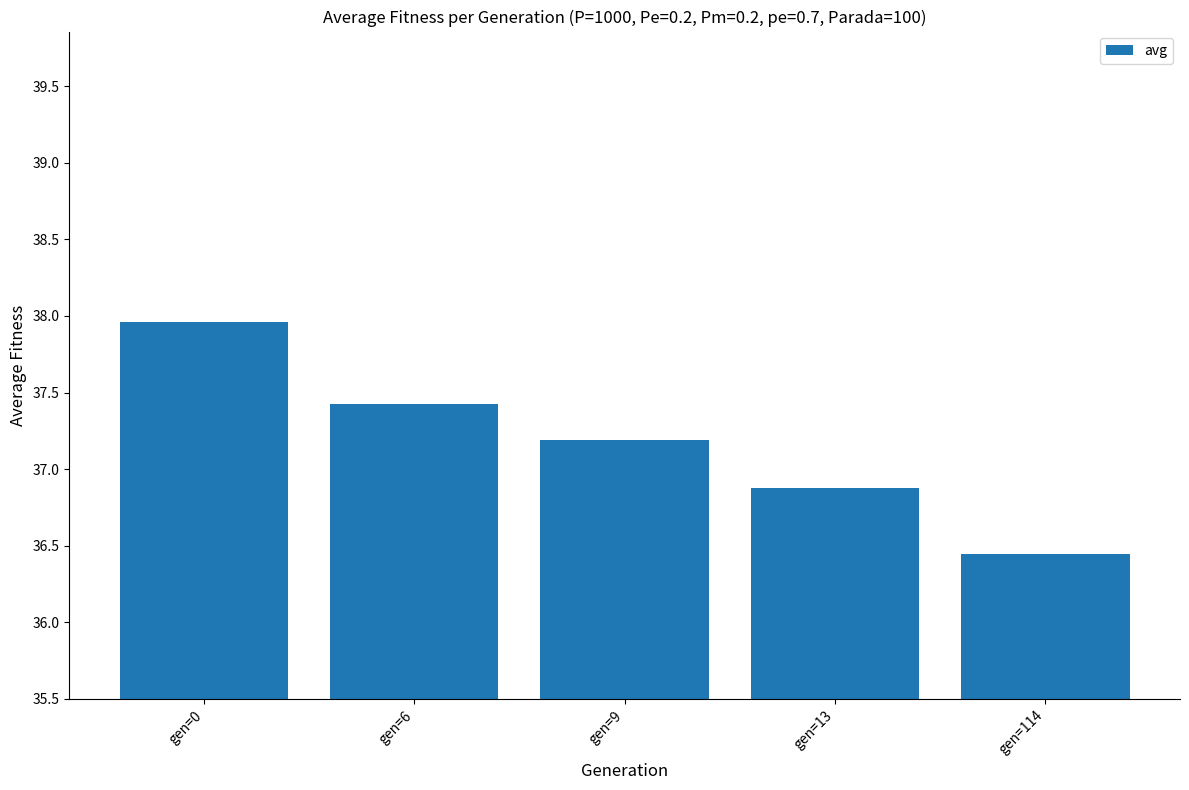

What is the average value?

37.2